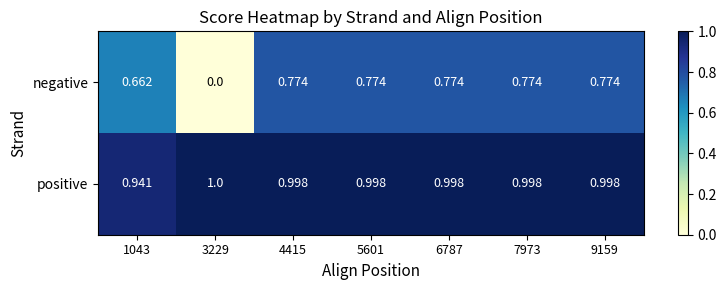

Is the value of positive at 3229 greater than the value of negative at 7973?

Yes